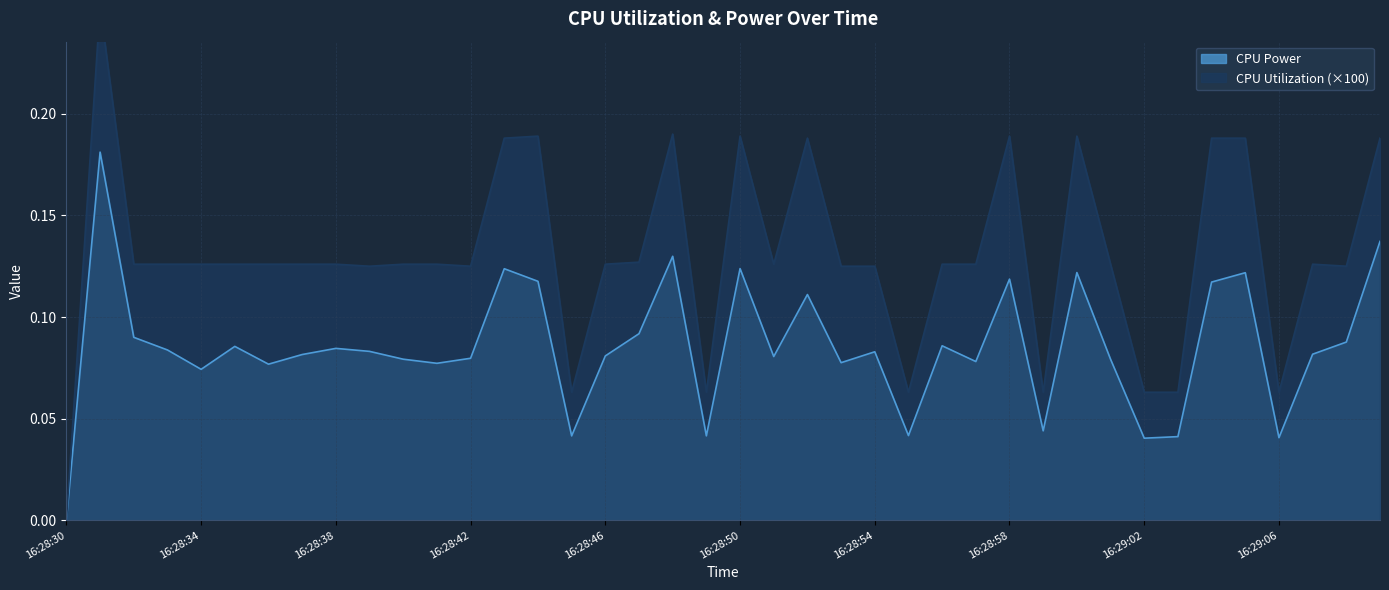

The CPU Utilization series shows 0.1 at 16:28:55. True or false?

True